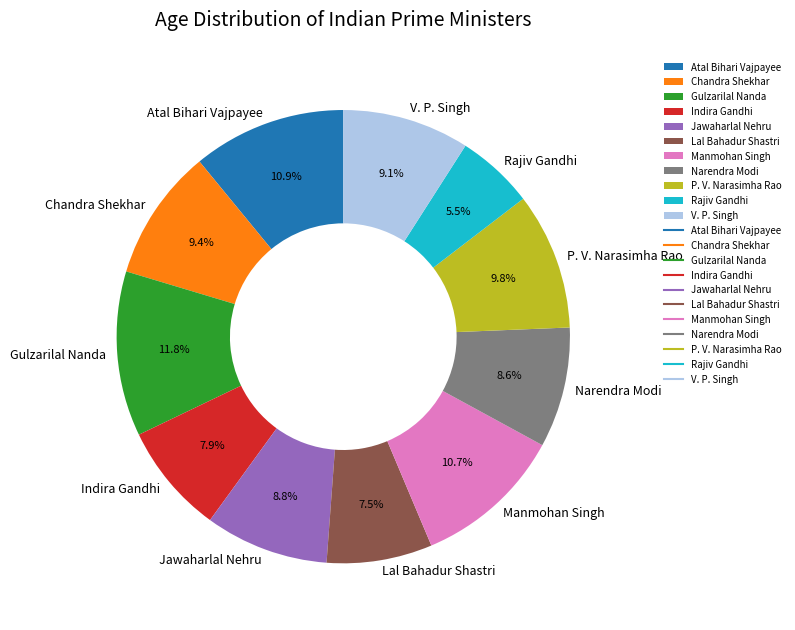

To the nearest percent, what is the combined percentage of Gulzarilal Nanda and Chandra Shekhar?

21%